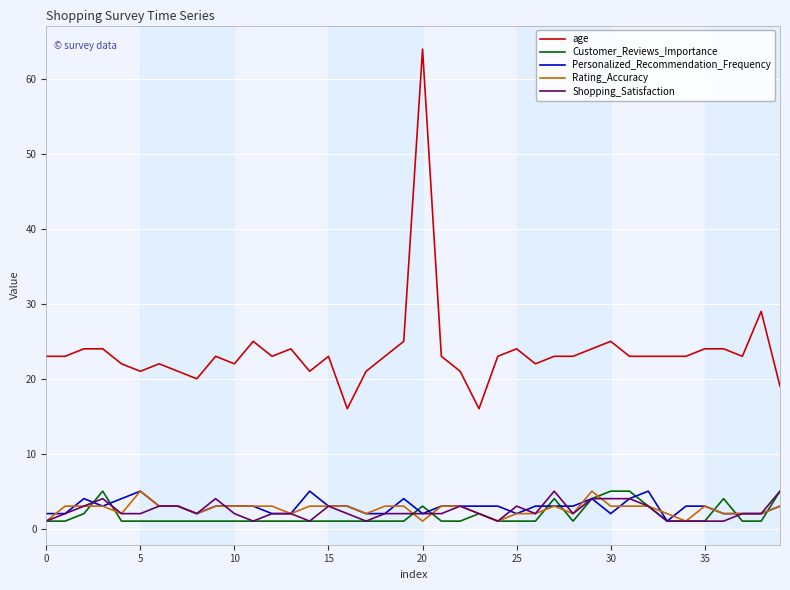

True or false: Personalized_Recommendation_Frequency and age cross at least once.

False